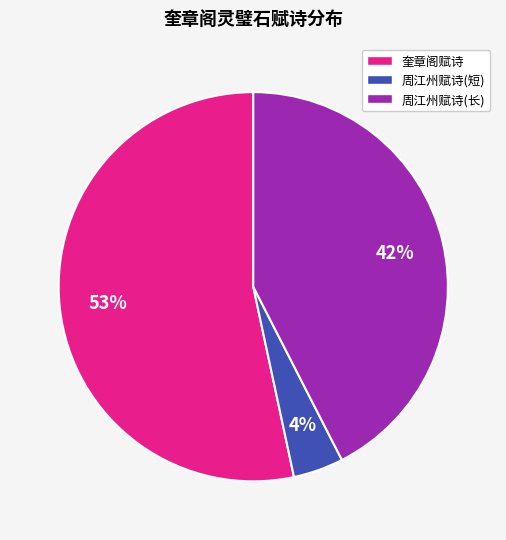

Is it true that 周江州赋诗(长) is 55% of the pie?

False